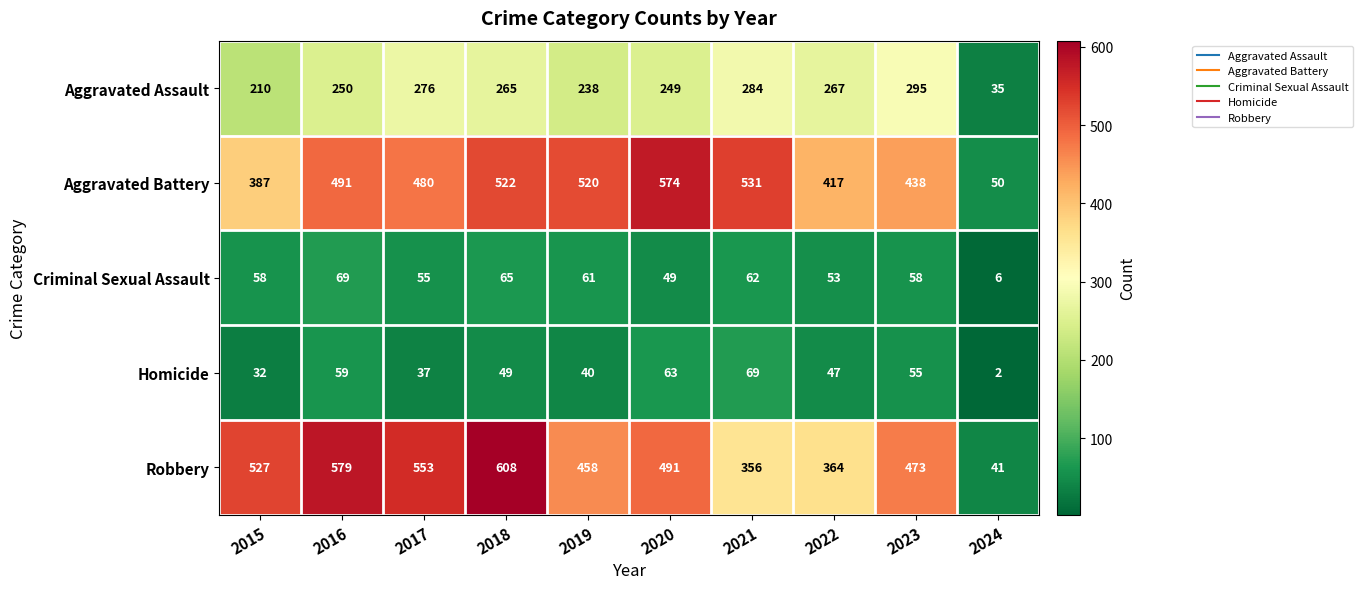

The value of Aggravated Assault at 2021 is 284. True or false?

True